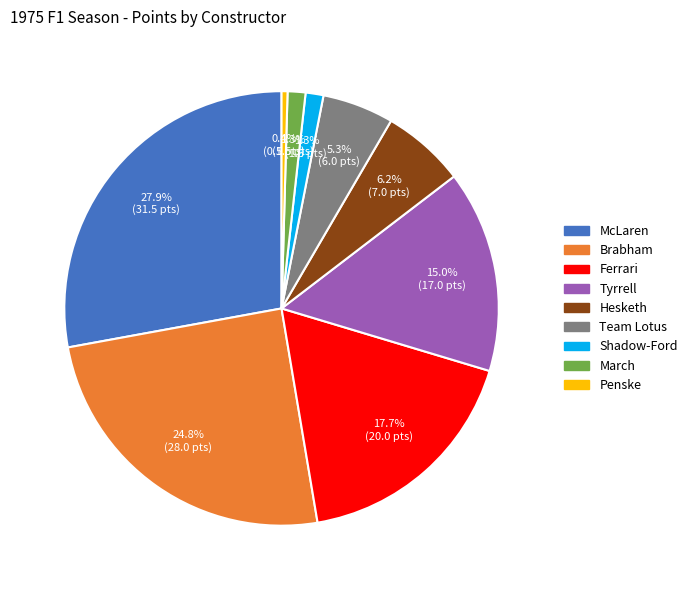

To the nearest percent, what is the combined percentage of Brabham and Shadow-Ford?

26%